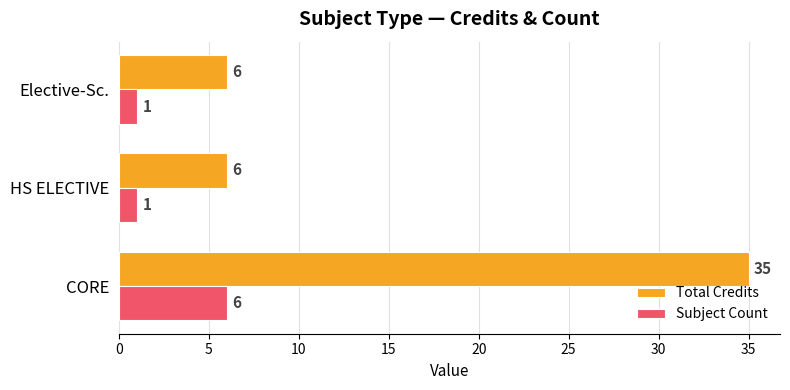

Read the Total Credits value at CORE.

35